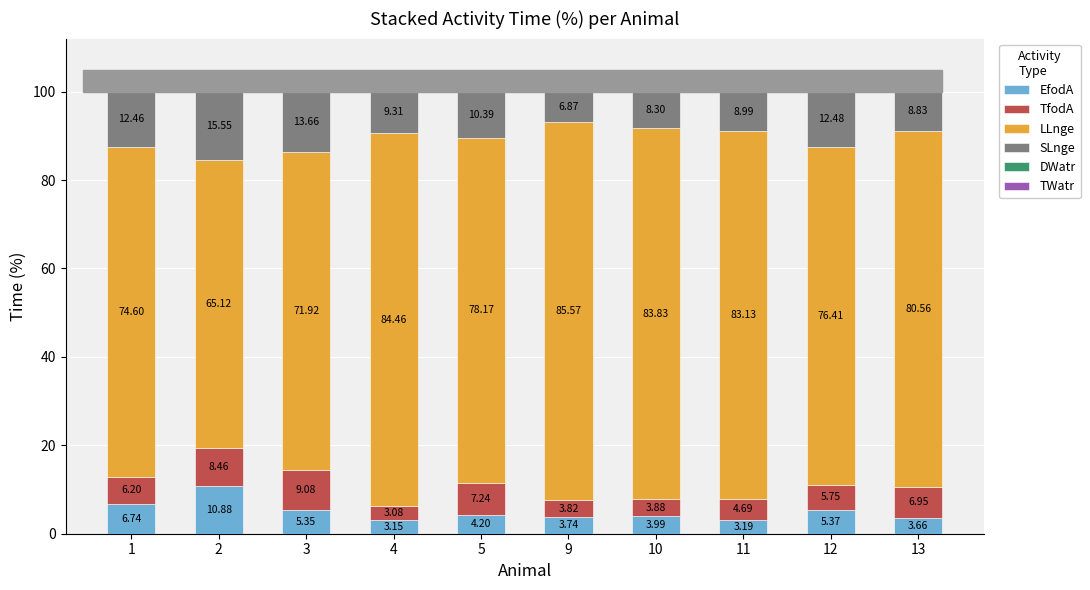

What is the average value of the EfodA series?

5.0